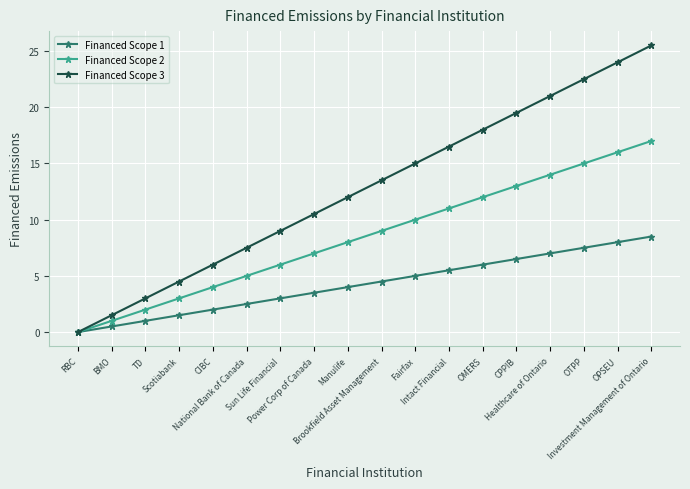

Is this an area chart (filled region under the line)?

No